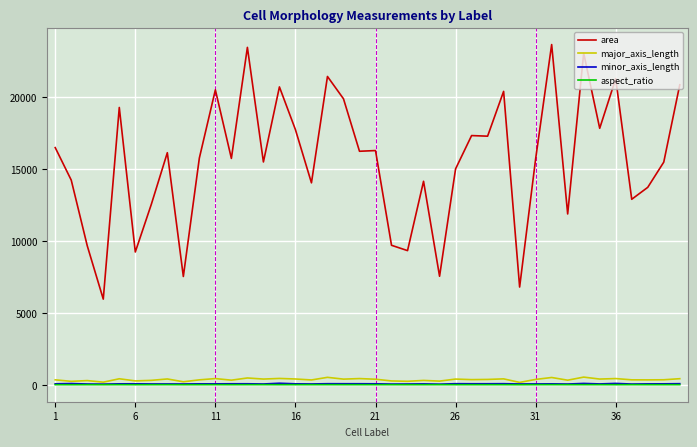

How many categories are shown in the chart?

40